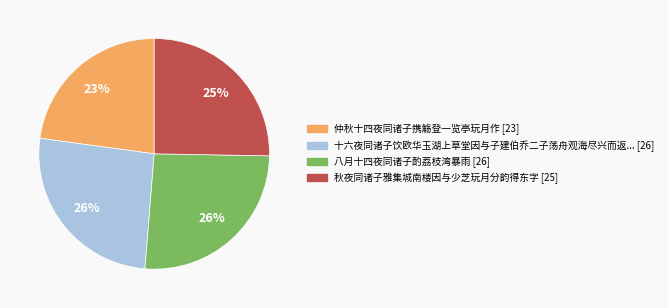

To the nearest percent, what is the average slice percentage?

25%